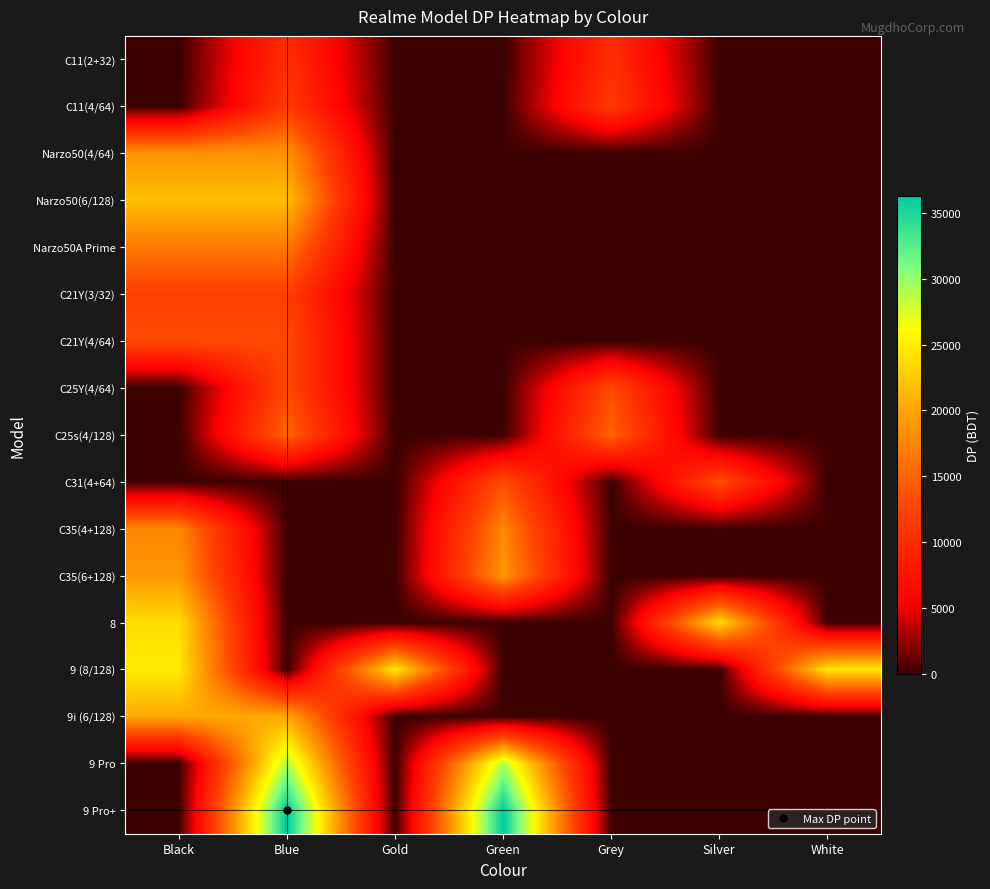

Between Blue and Green, which is larger?

Blue